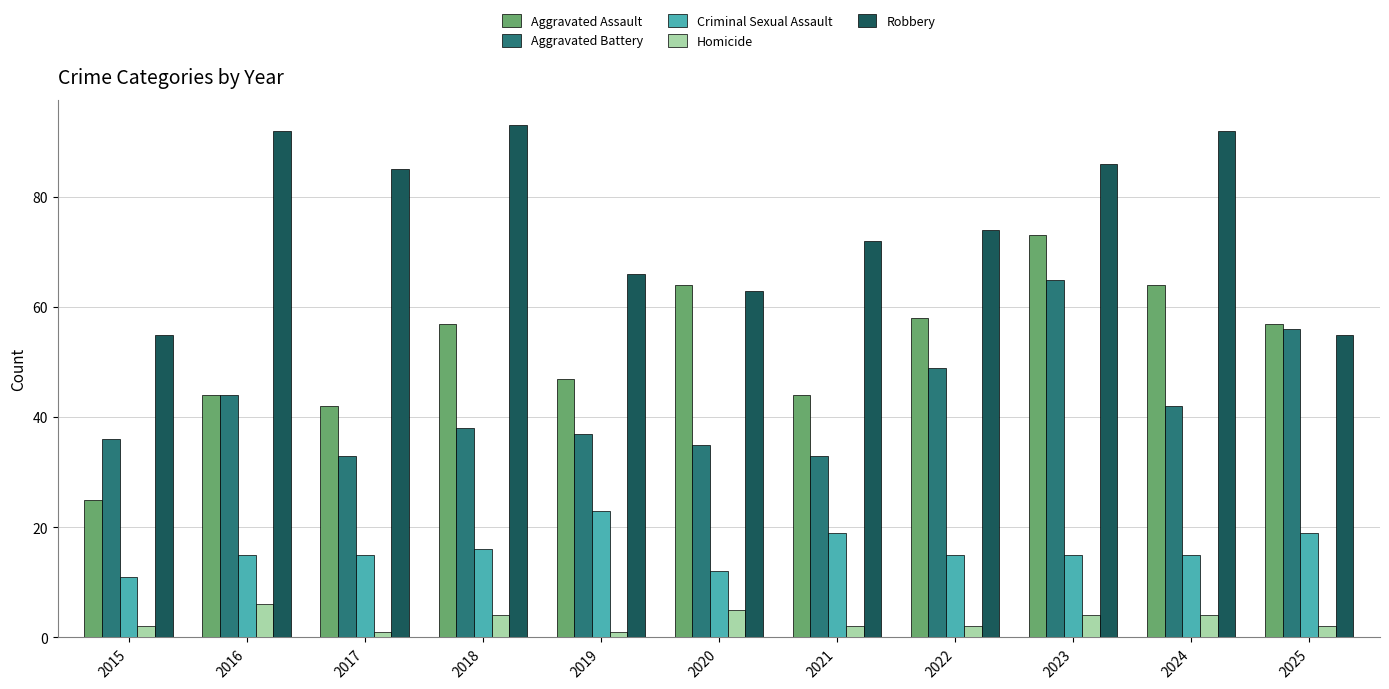

At which category does the chart reach its peak across all series?

2018